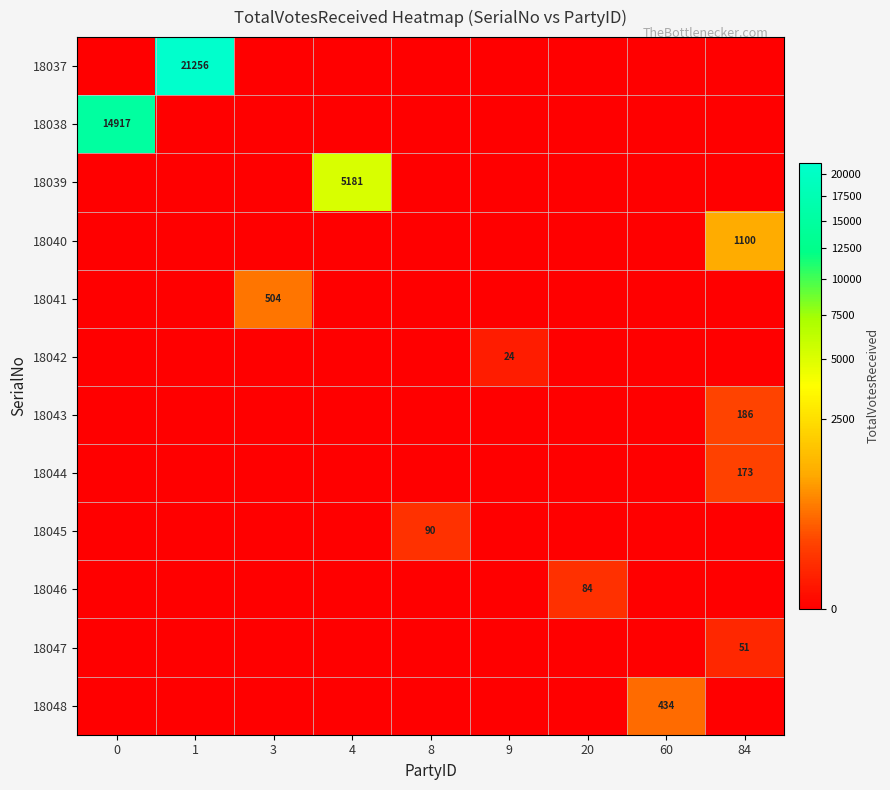

List the series in order of their peak value, lowest first.

18042, 18047, 18046, 18045, 18044, 18043, 18048, 18041, 18040, 18039, 18038, 18037